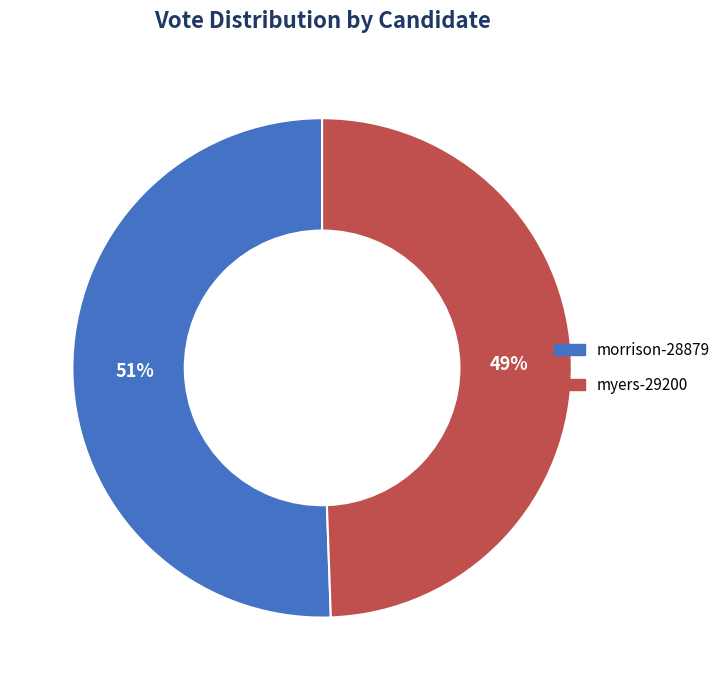

Is the sum of myers-29200 and morrison-28879 greater than half?

Yes